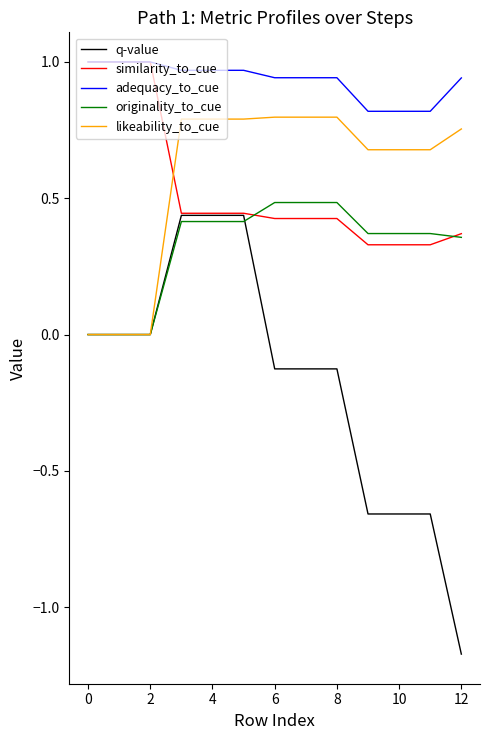

True or false: adequacy_to_cue and originality_to_cue intersect in this chart.

False